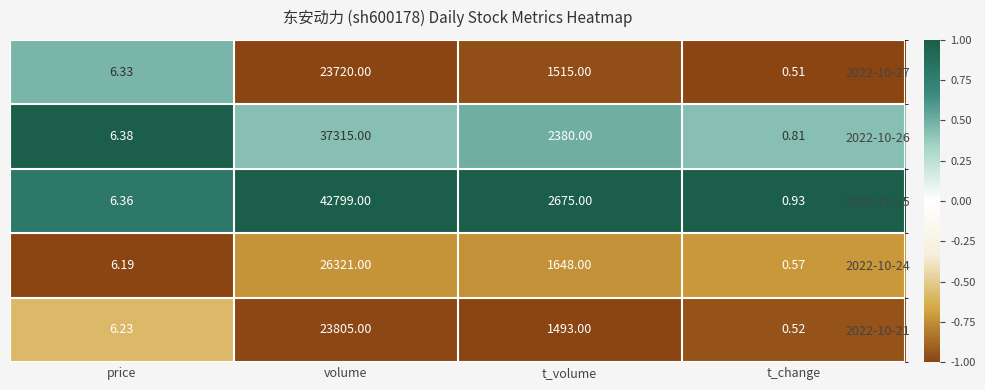

Where is 2022-10-27 nearest to the value 11860?

t_volume